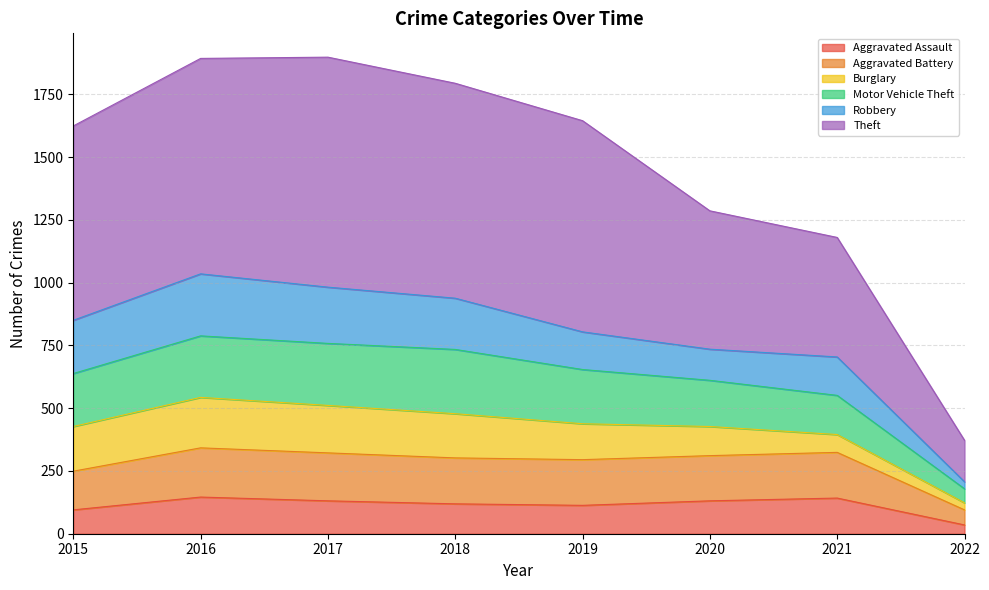

What is the maximum value for Aggravated Assault?

146